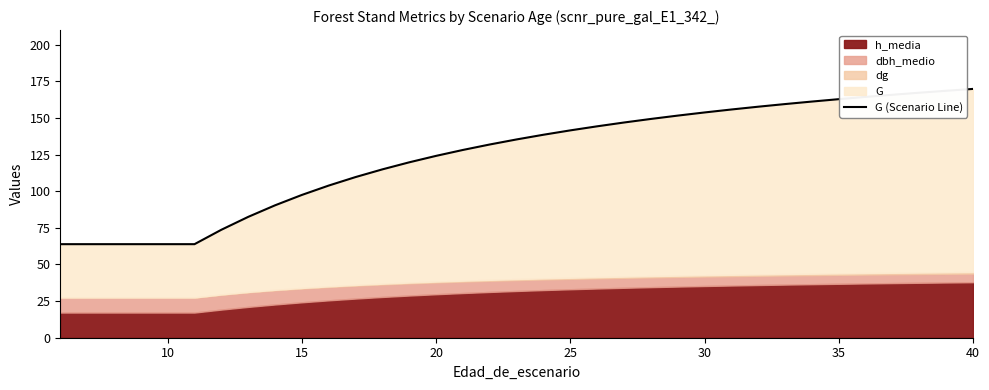

What is the difference between the second highest and minimum values?

104.7